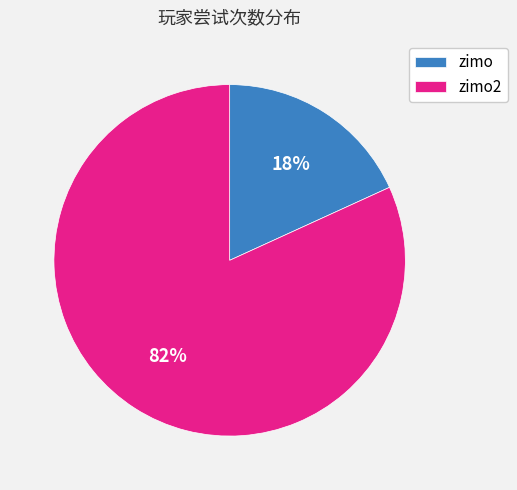

To the nearest percent, what is the average slice percentage?

50%